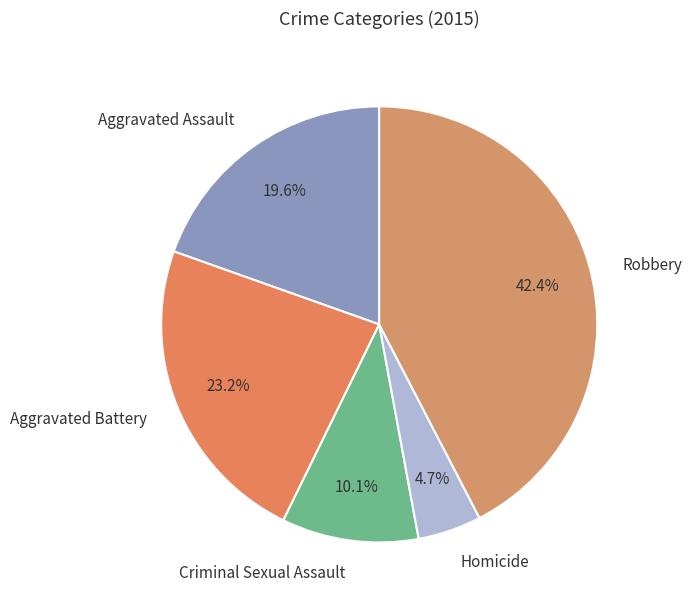

To the nearest percent, what portion does Homicide represent?

5%